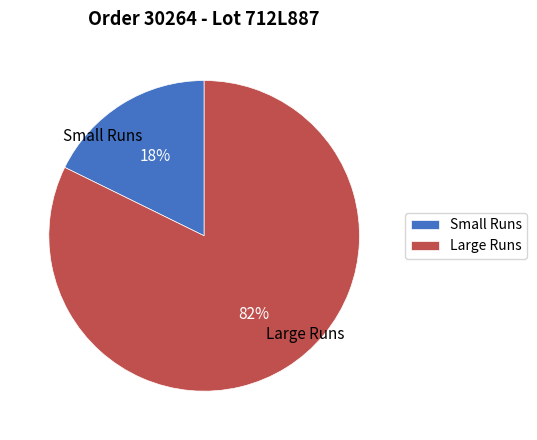

To the nearest percent, what portion does Small Runs represent?

18%